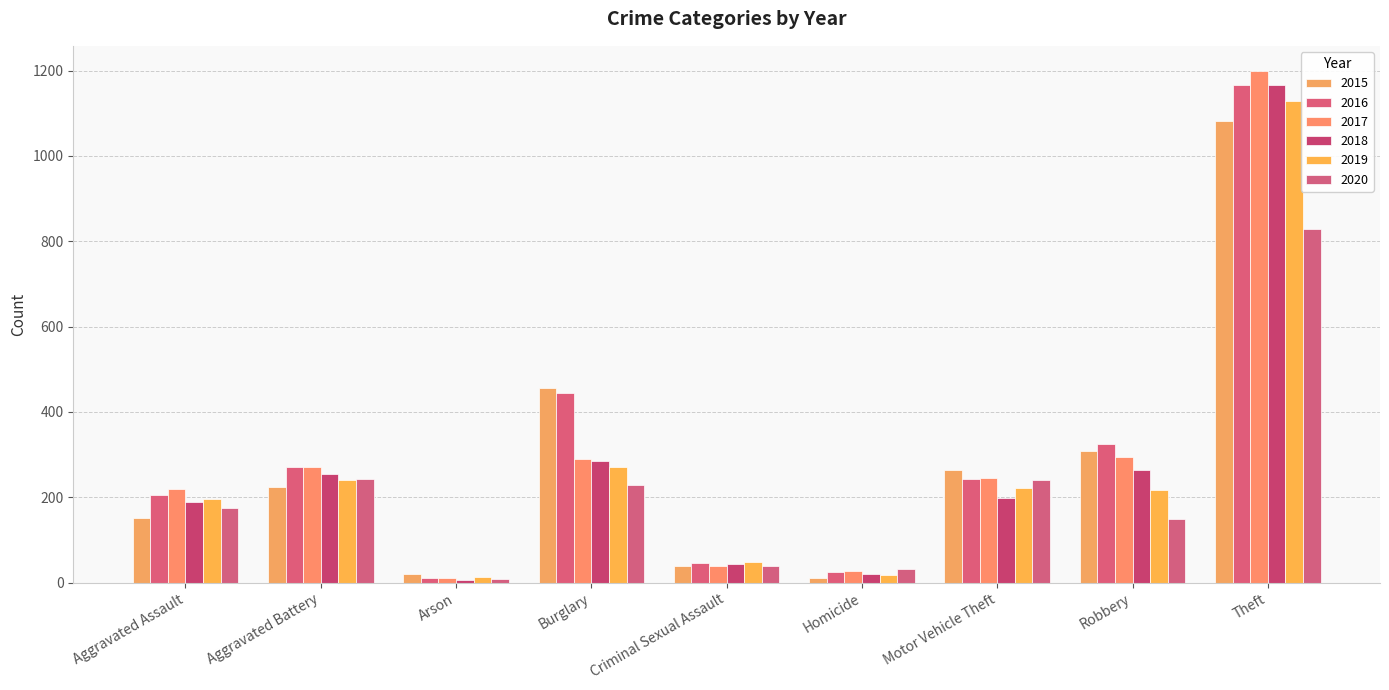

How many groups of bars are there?

9